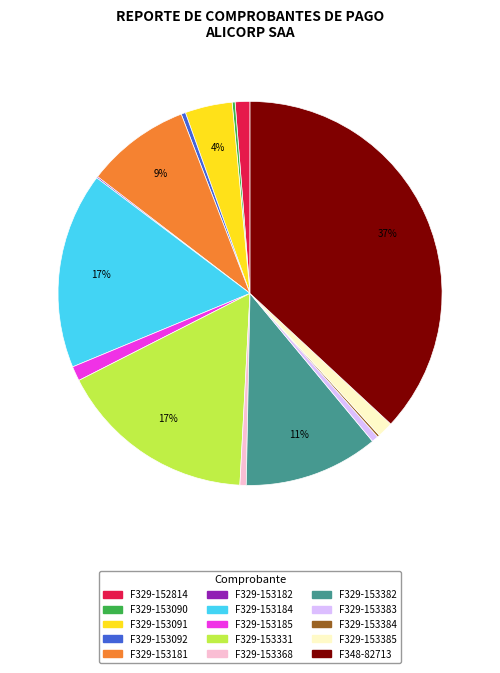

True or false: F329-153185 accounts for 1% of the total.

True